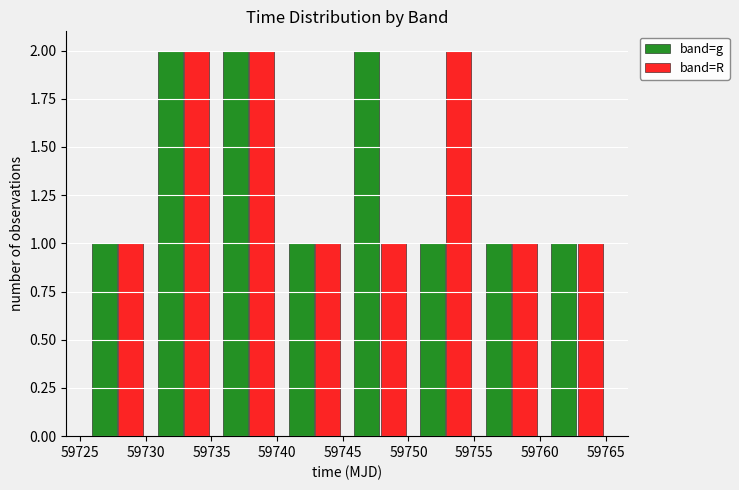

Reading left to right, transcribe this chart: for each range on the x-axis, give the height of each series' bar. Neither the bar edges nor the heights are printed on the chart, so give them approximately, as read against the axes.

59725.5 to 59730.5: band=g=1	band=R=1
59730.5 to 59735.5: band=g=2	band=R=2
59735.5 to 59740.5: band=g=2	band=R=2
59740.5 to 59745.5: band=g=1	band=R=1
59745.5 to 59750.5: band=g=2	band=R=1
59750.5 to 59755.5: band=g=1	band=R=2
59755.5 to 59760.5: band=g=1	band=R=1
59760.5 to 59765.5: band=g=1	band=R=1